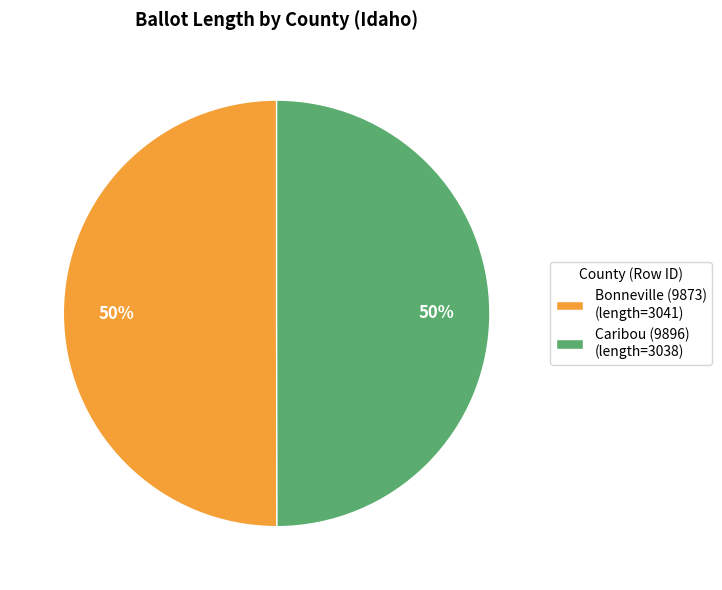

To the nearest percent, what portion does Caribou (9896) (length=3038) represent?

50%